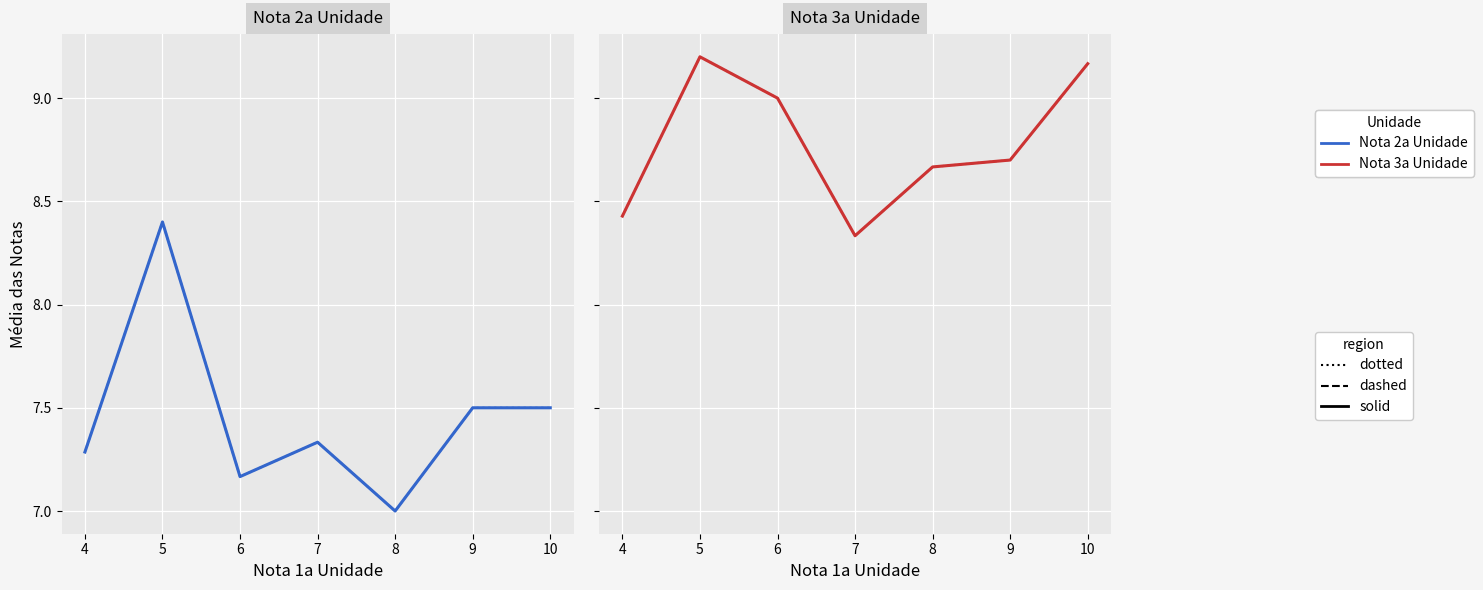

How many Nota 3a Unidade (dotted) values are between 8 and 9?

5